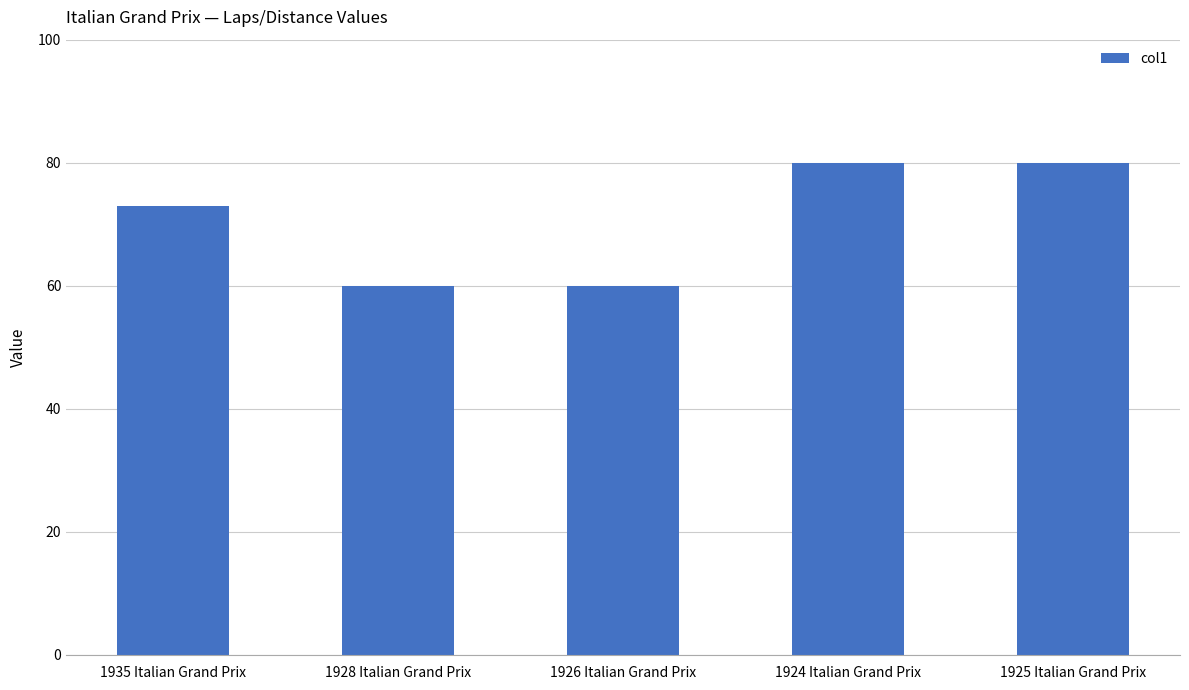

What is the change in value from 1935 Italian Grand Prix to 1926 Italian Grand Prix?

-13